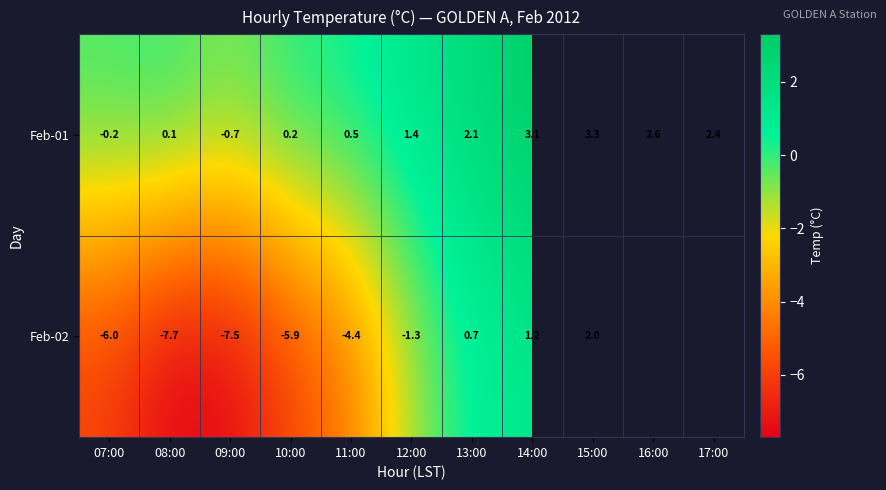

At which label does Feb-01 reach its minimum?

09:00